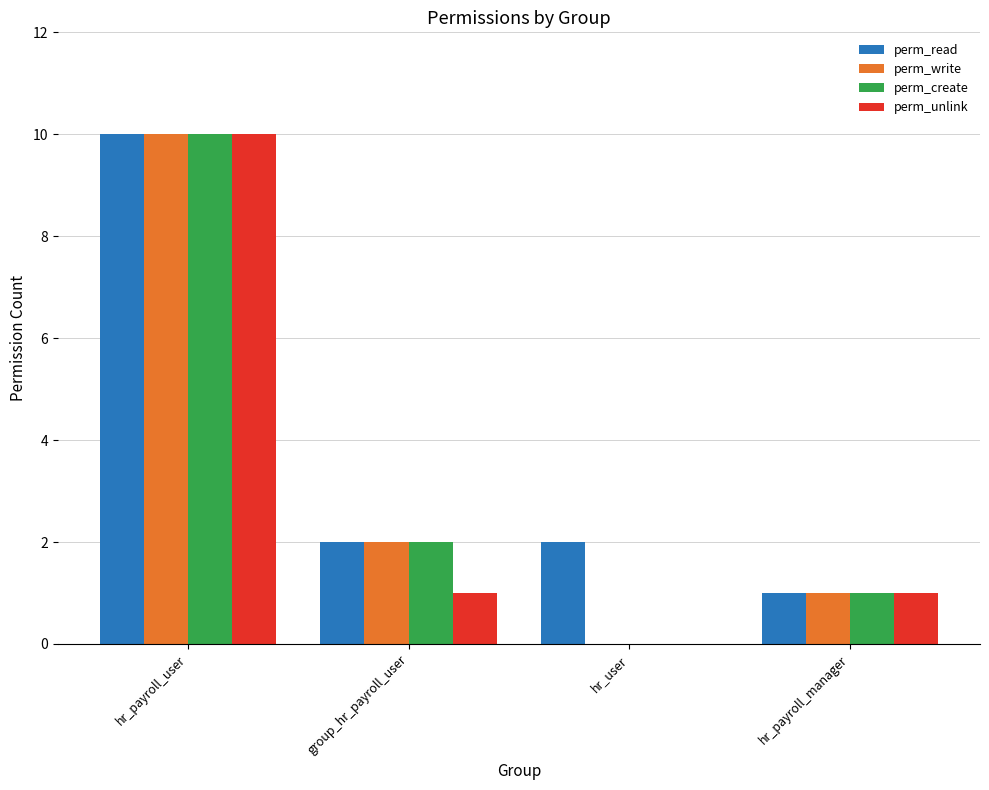

What is the maximum value shown in the chart?

10